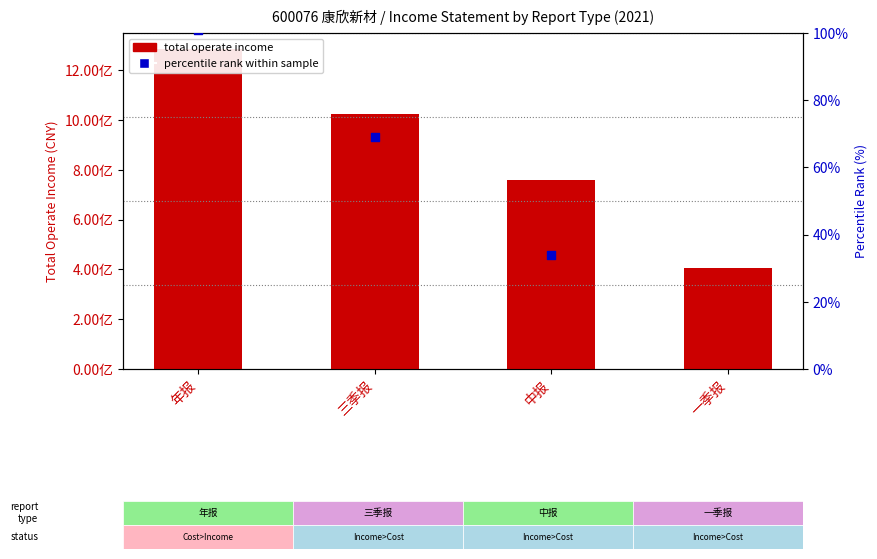

What are all the series names shown in the legend?

total operate income, percentile rank within sample